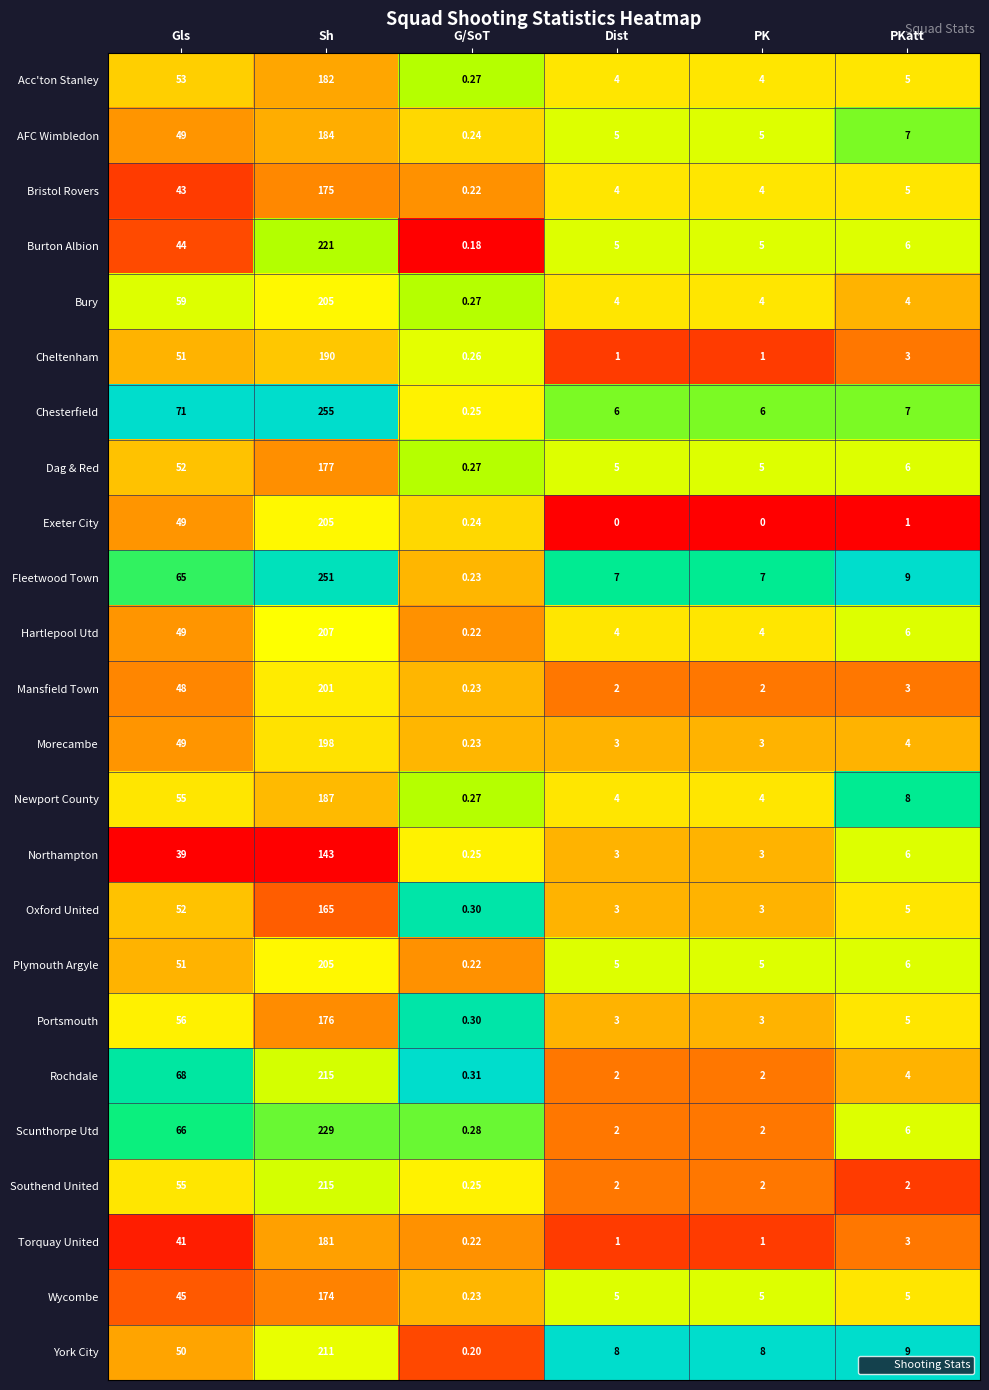

At which label does Oxford United reach its minimum?

G/SoT